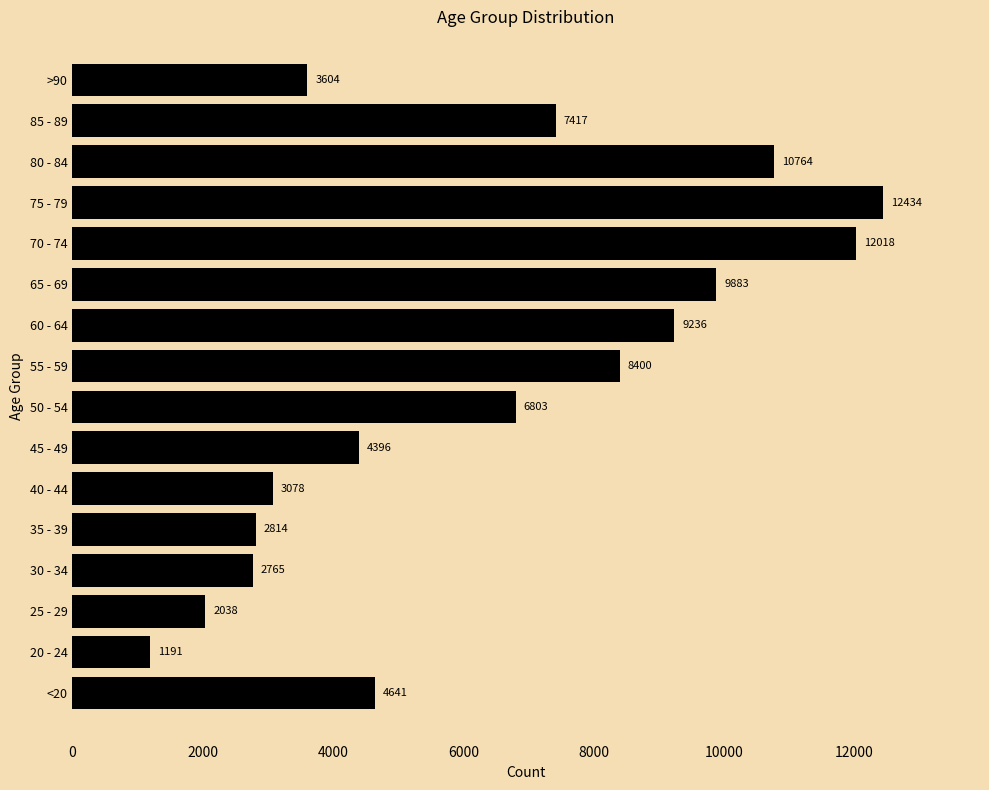

Which label corresponds to the largest value in the chart?

75 - 79